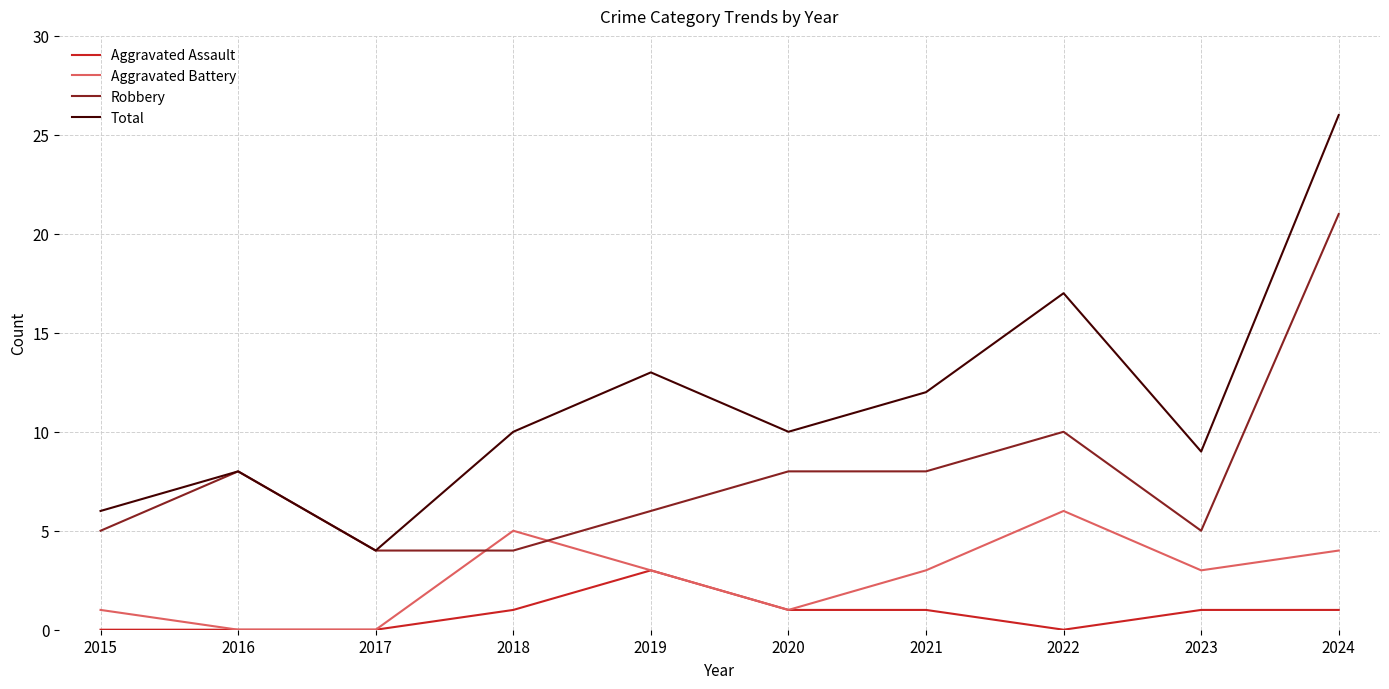

At 2022, list the series in order from largest to smallest.

Total, Robbery, Aggravated Battery, Aggravated Assault